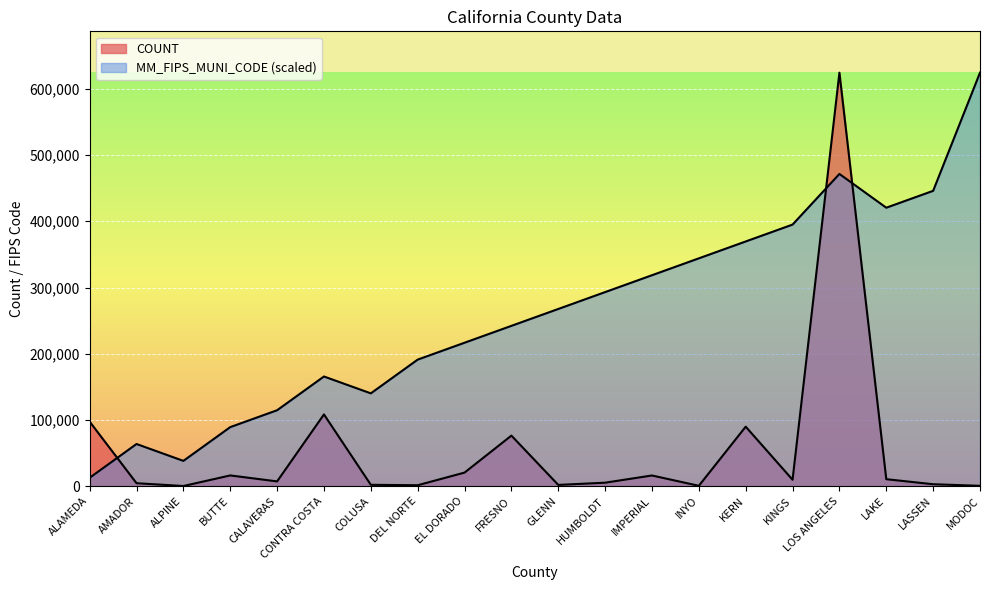

Which label corresponds to the largest value in the chart?

LOS ANGELES